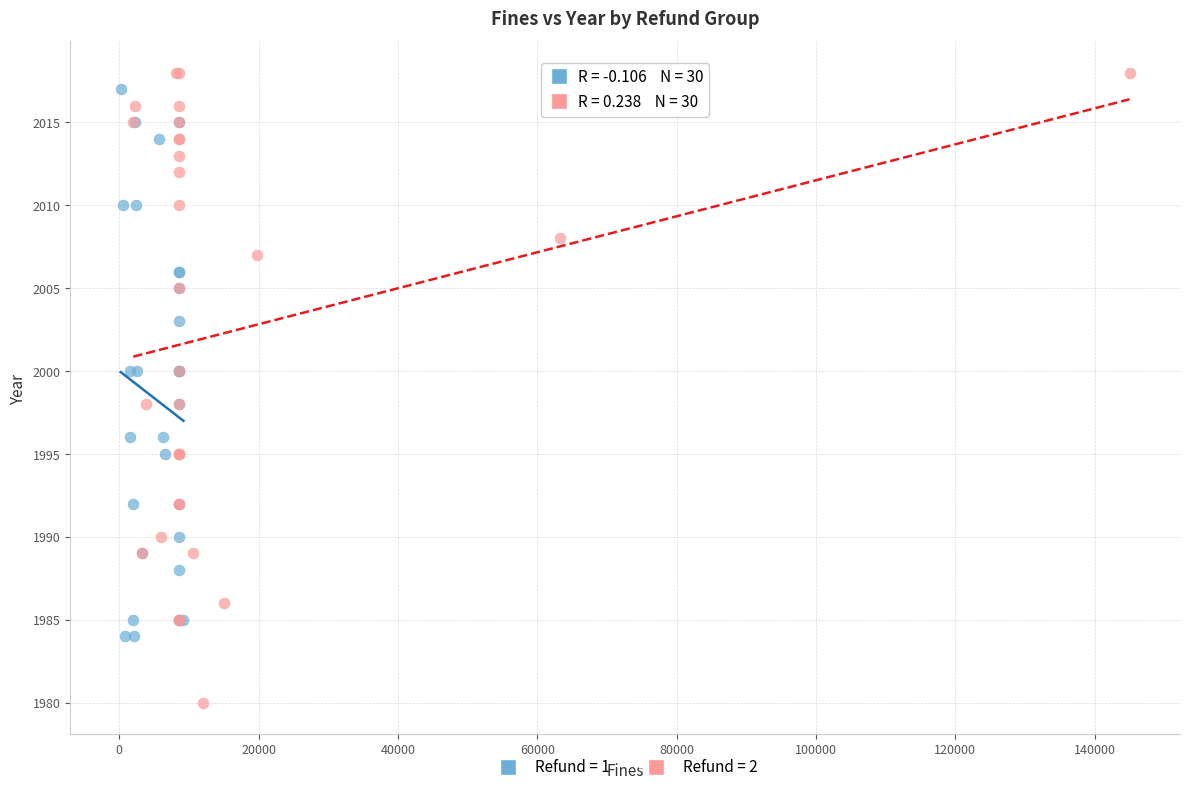

Which series has the largest Y range (max minus min)?

Refund = 2